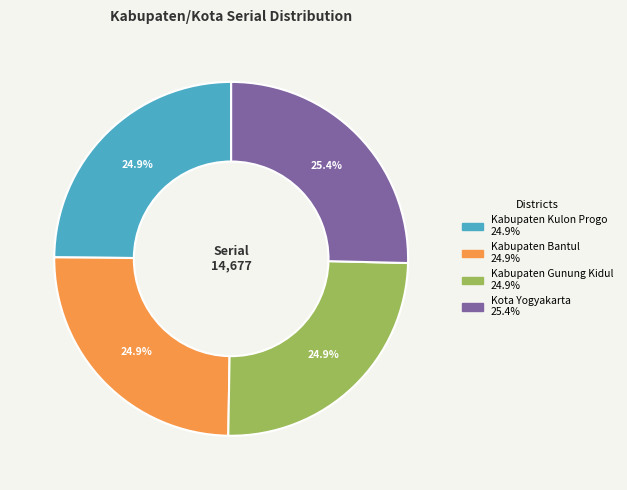

What percentage is the Kabupaten Bantul slice, to the nearest percent?

25%